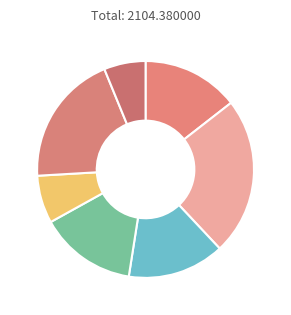

How many slices are in this pie chart?

7